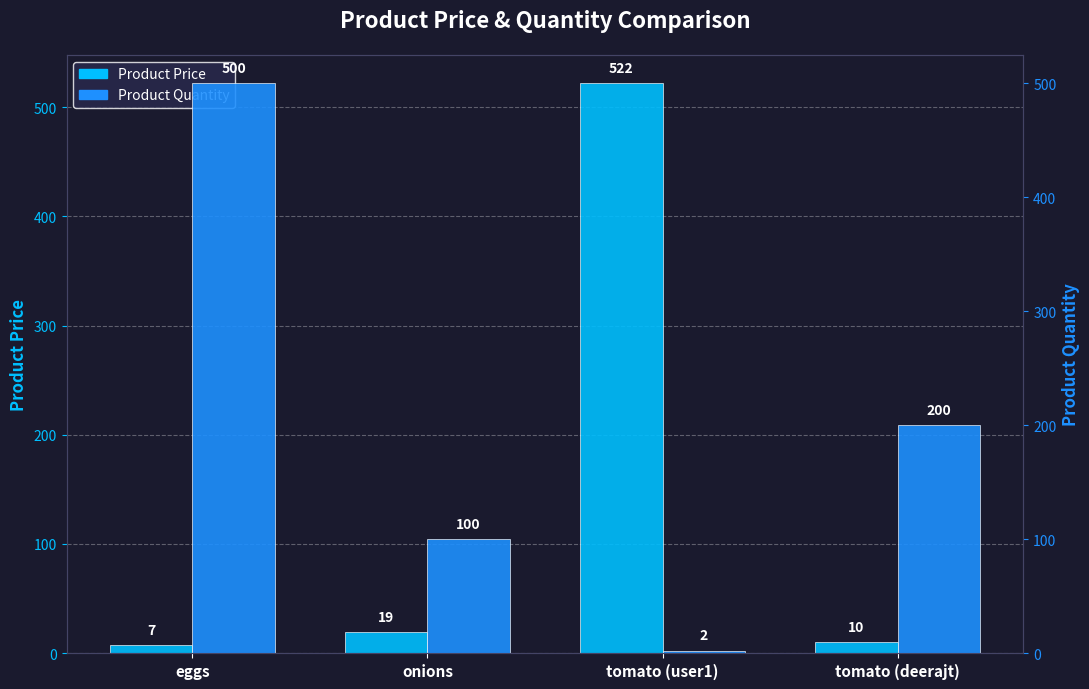

Is it true that Product Price equals 7 at eggs?

True